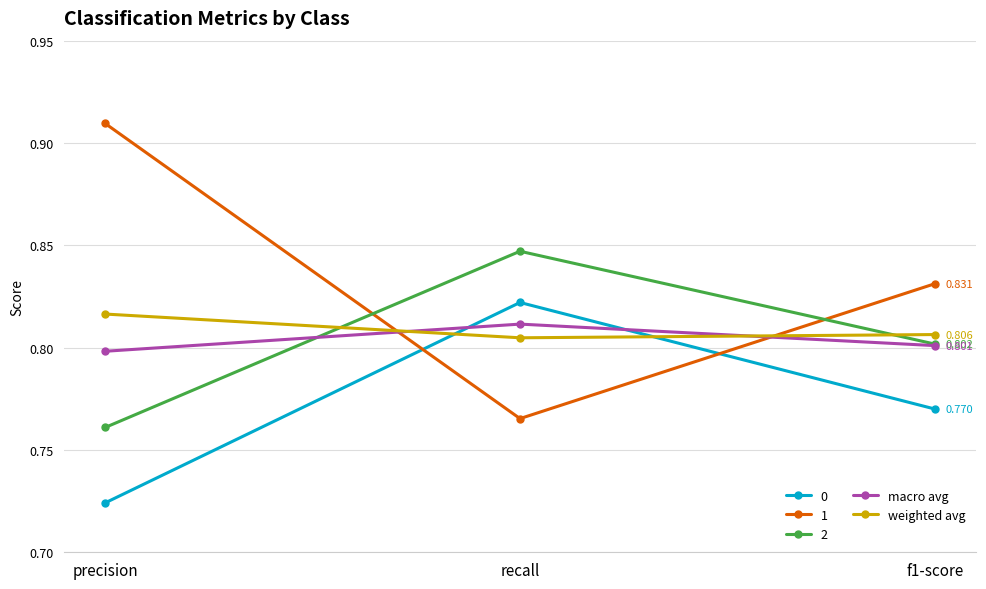

At which label does 2 reach its minimum?

precision